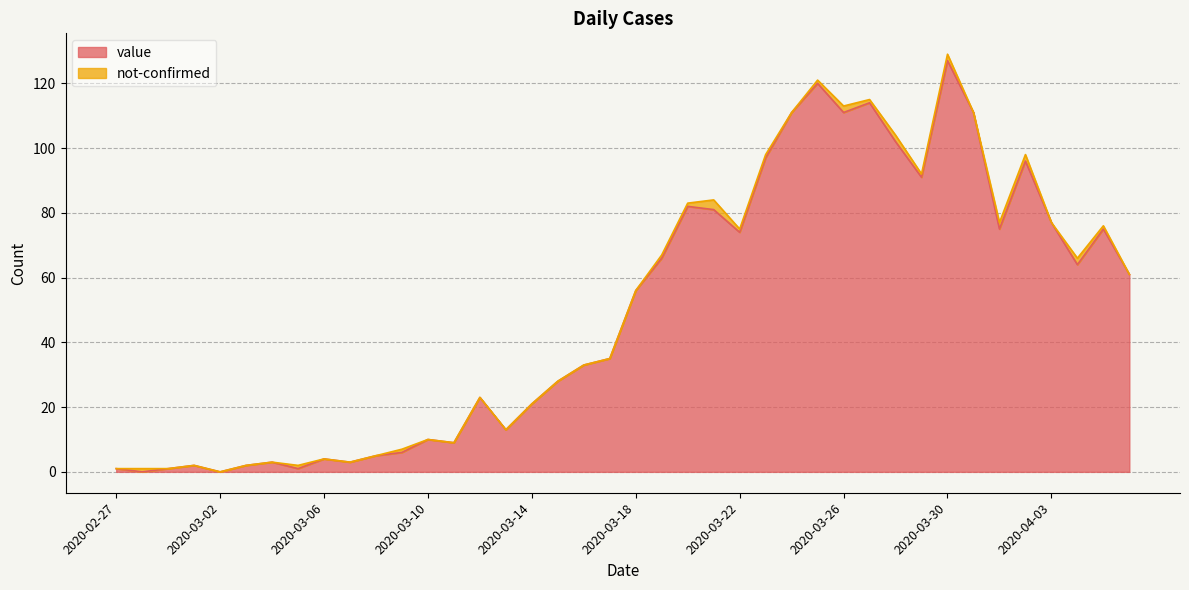

Rank the categories by value from highest to lowest.

2020-03-30, 2020-03-25, 2020-03-27, 2020-03-24, 2020-03-26, 2020-03-31, 2020-03-28, 2020-03-23, 2020-04-02, 2020-03-29, 2020-03-20, 2020-03-21, 2020-04-03, 2020-04-01, 2020-04-05, 2020-03-22, 2020-03-19, 2020-04-04, 2020-04-06, 2020-03-18, 2020-03-17, 2020-03-16, 2020-03-15, 2020-03-12, 2020-03-14, 2020-03-13, 2020-03-10, 2020-03-11, 2020-03-09, 2020-03-08, 2020-03-06, 2020-03-04, 2020-03-07, 2020-03-01, 2020-03-03, 2020-02-27, 2020-02-29, 2020-03-05, 2020-02-28, 2020-03-02